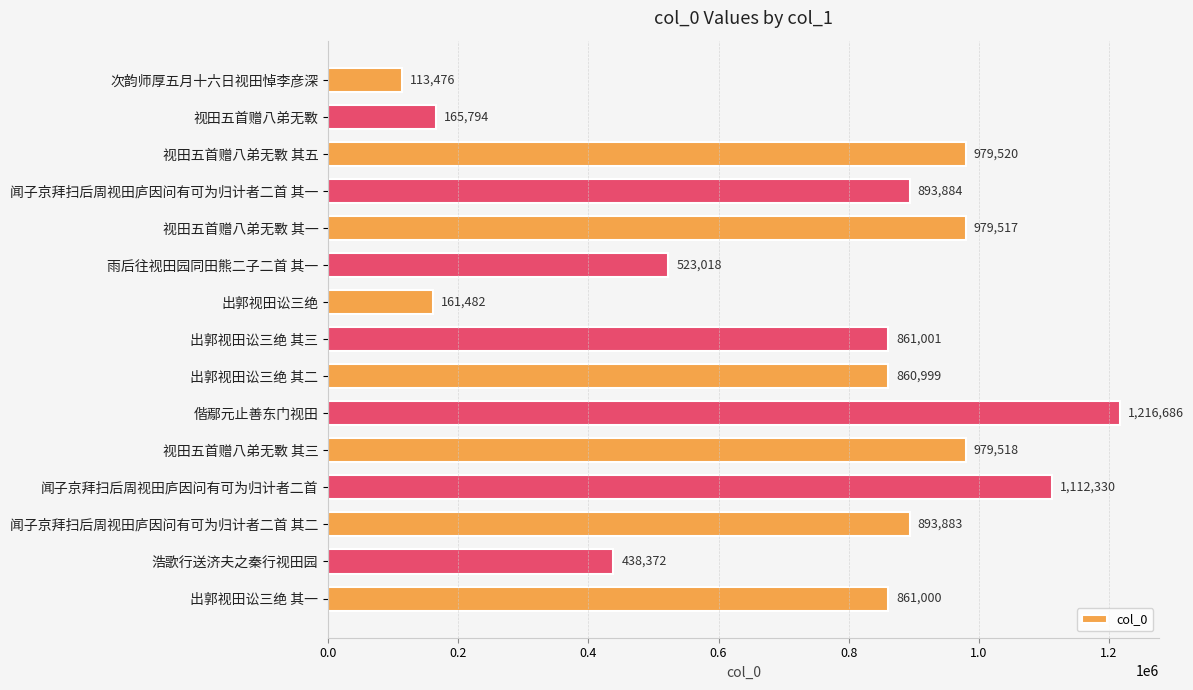

Reading top to bottom, what are all the values shown in this chart?

113476	165794	979520	893884	979517	523018	161482	861001	860999	1216686	979518	1112330	893883	438372	861000